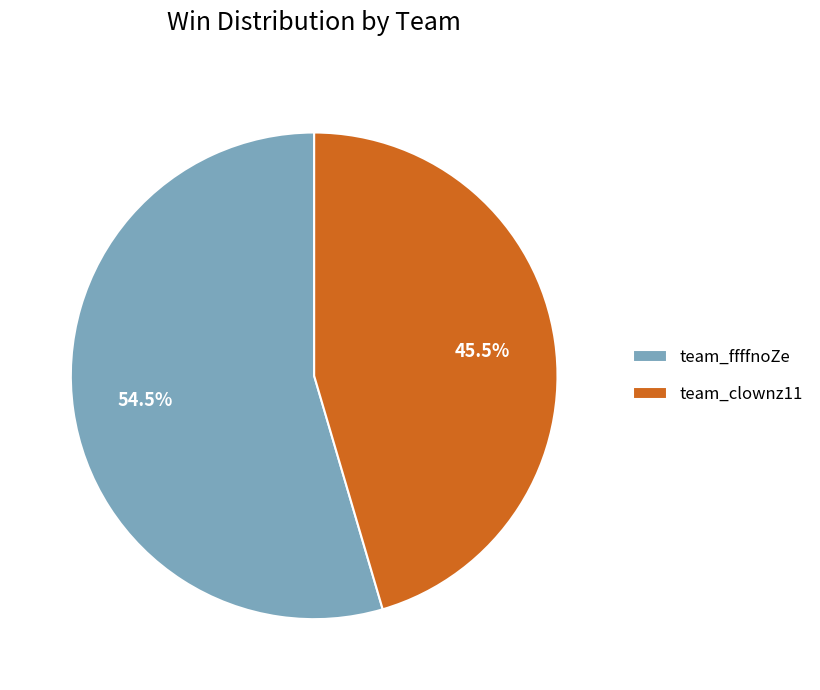

To the nearest percent, what is the difference between the largest and smallest slice percentages?

9%